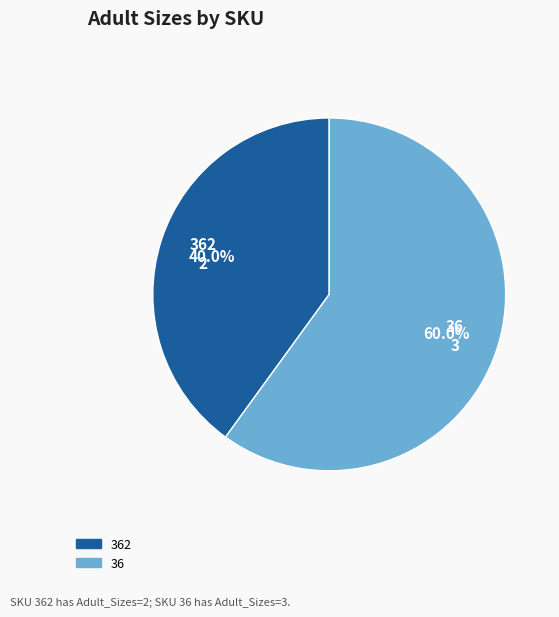

Count the number of slices in the pie.

2